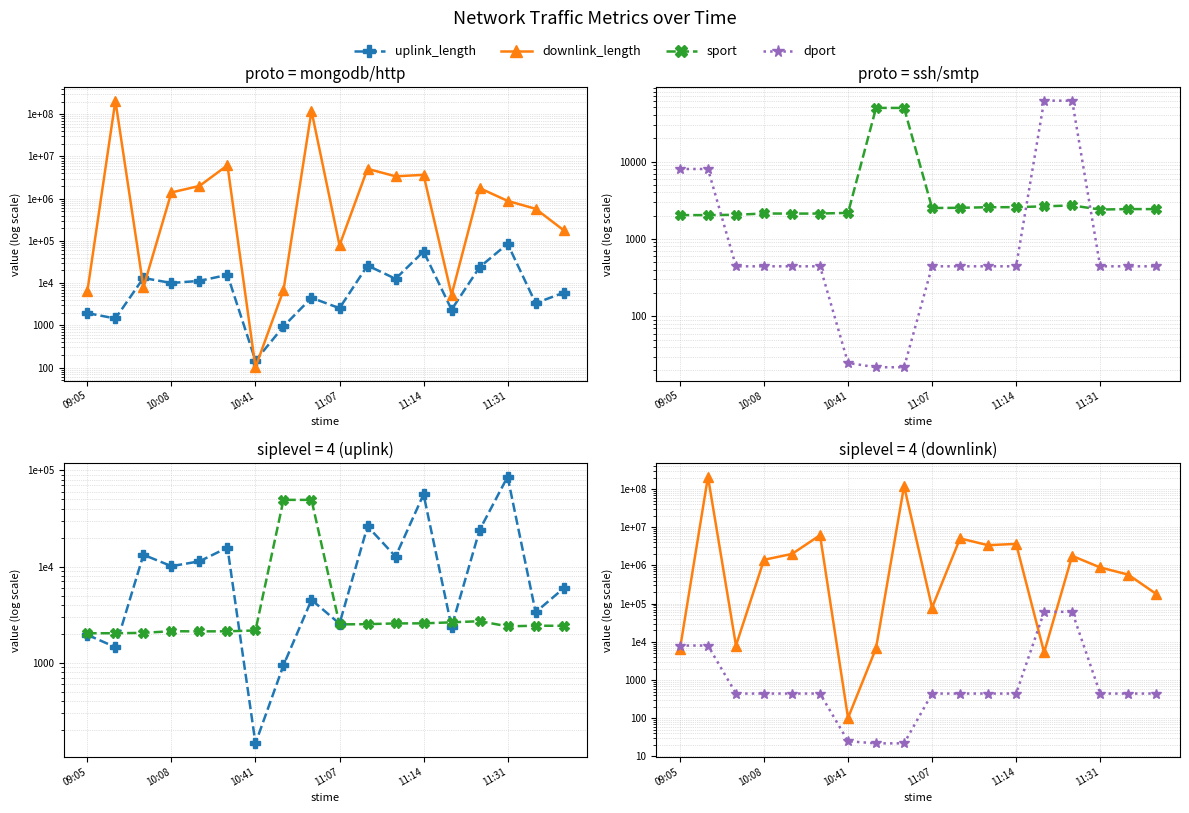

Does the chart have visible grid lines?

Yes